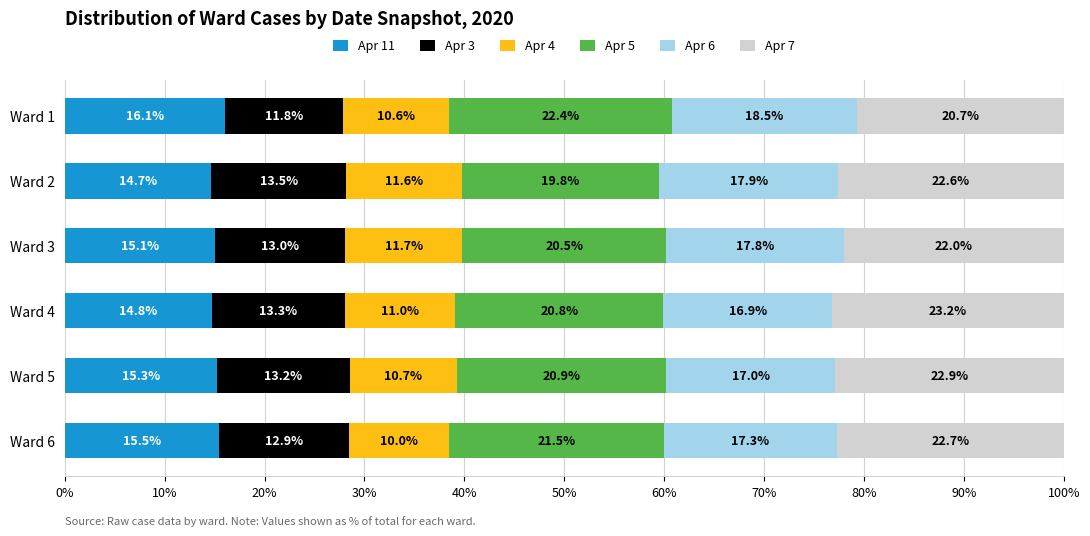

At which label is Apr 11 closest to 15?

Ward 3